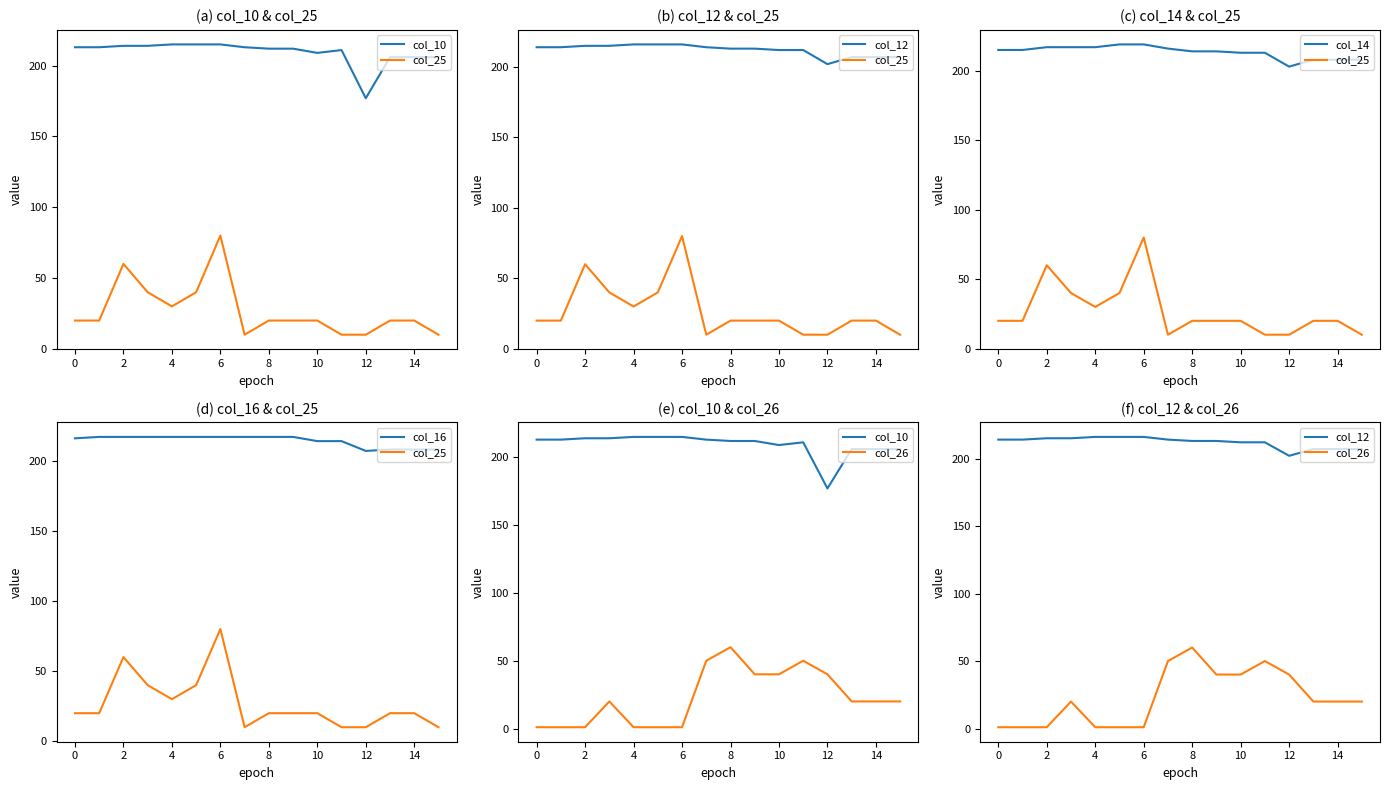

True or false: col_12 and col_16 cross at least once.

False